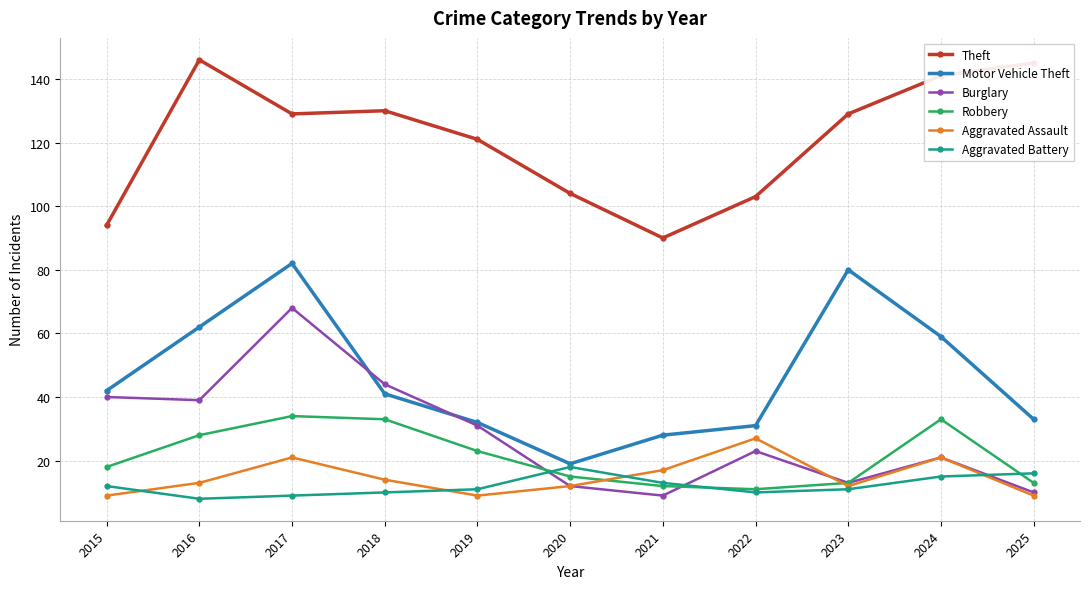

The value of Burglary at 2020 is 12. True or false?

True